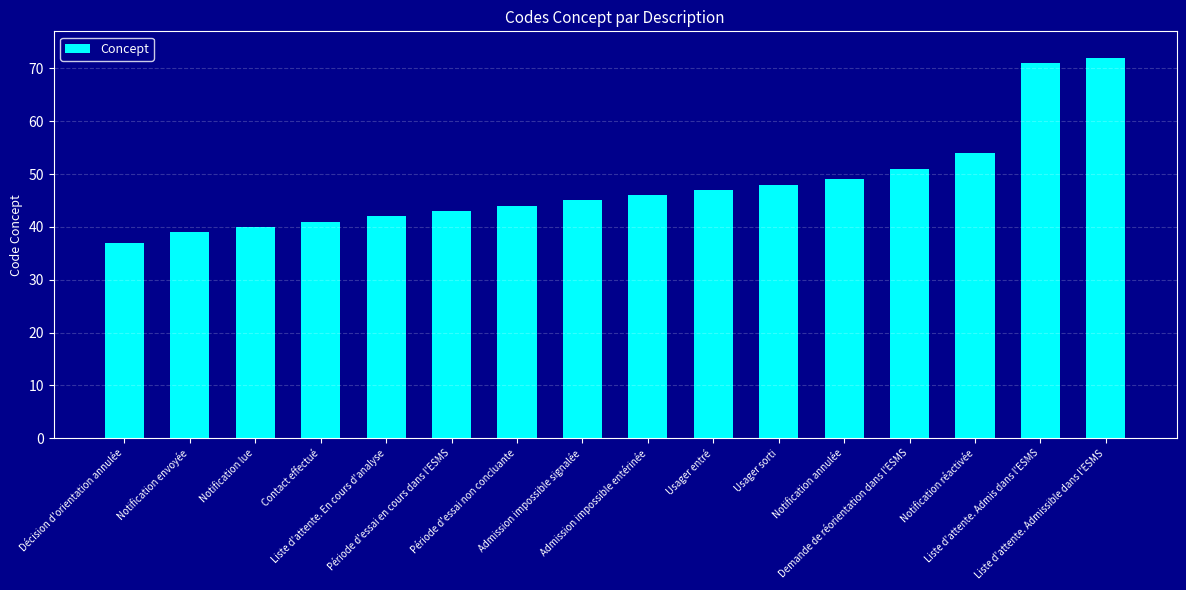

What is the change in value from Contact effectué to Notification annulée?

+8